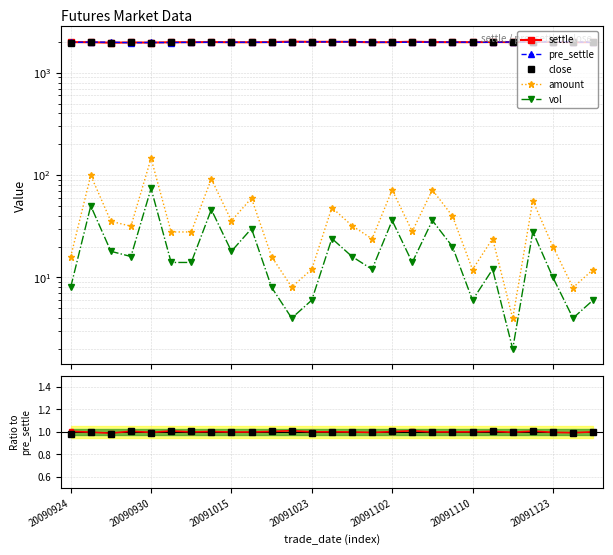

How many interior local valleys does the amount series have?

9